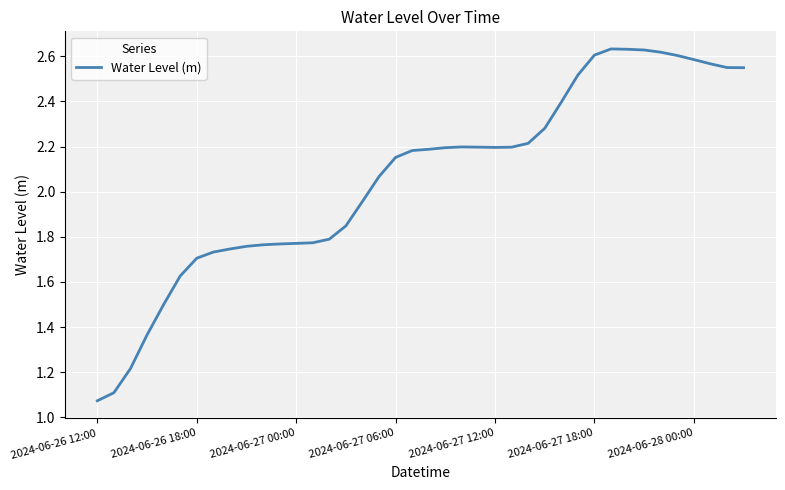

Is it true that the value at 2024-06-28 00:00 is 2.6?

True